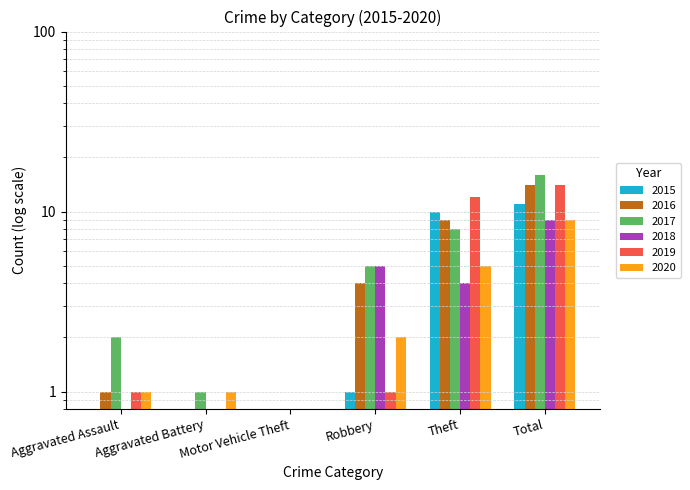

Which series has the largest total across all categories?

2017